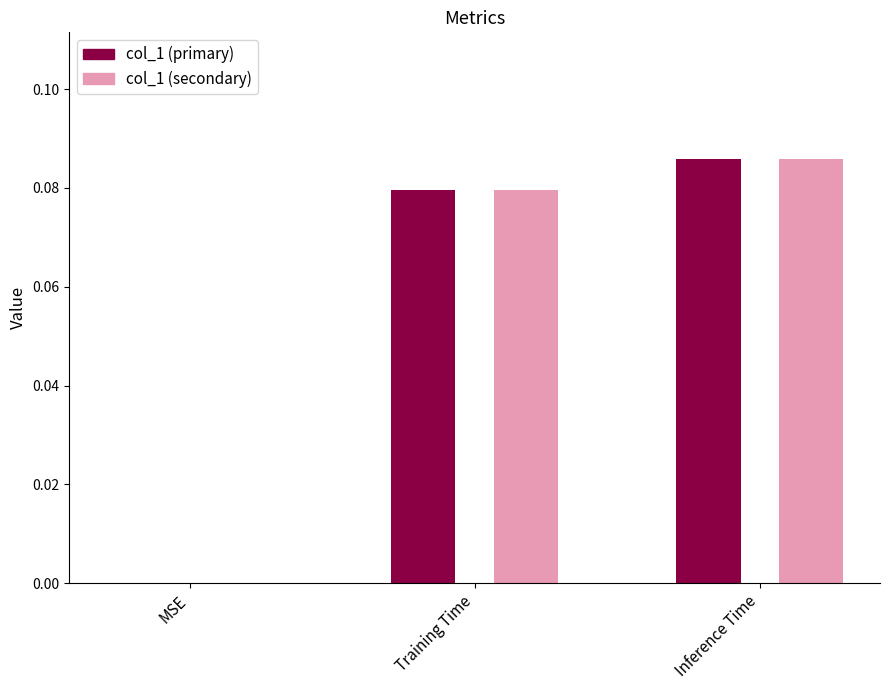

Are the bars horizontal?

No